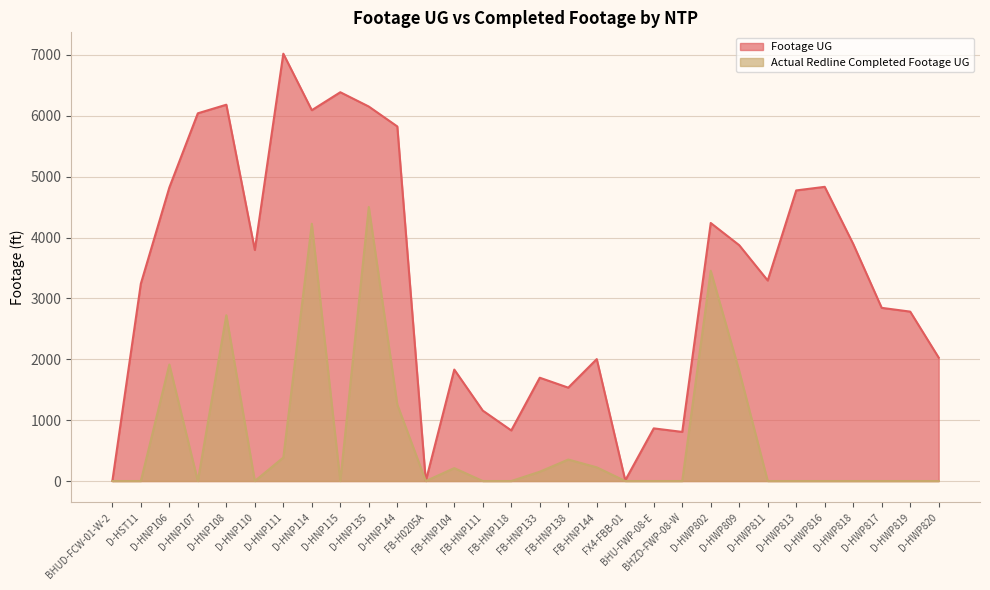

Does the chart have visible grid lines?

Yes